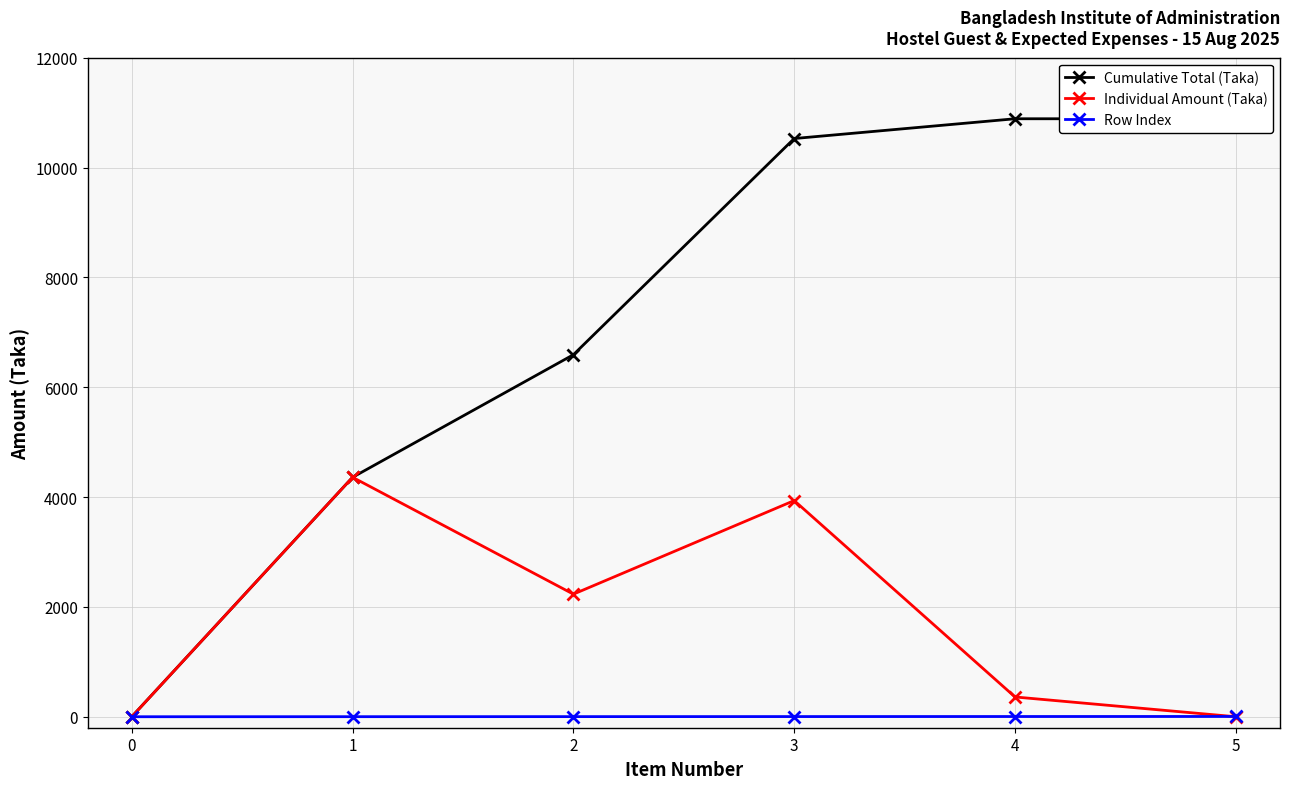

Is the value of Individual Amount (Taka) at 5 greater than the value of Cumulative Total (Taka) at 3?

No